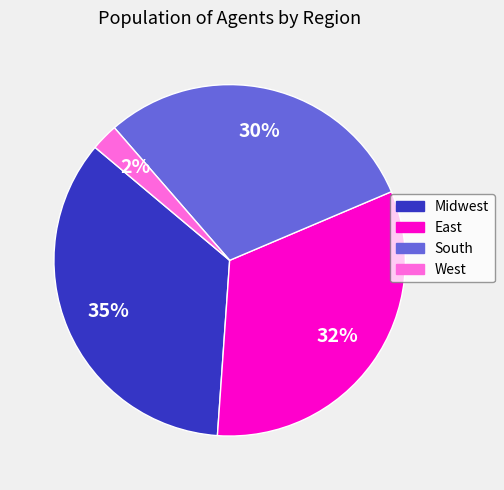

Do Midwest and West together represent more than half of the pie?

No